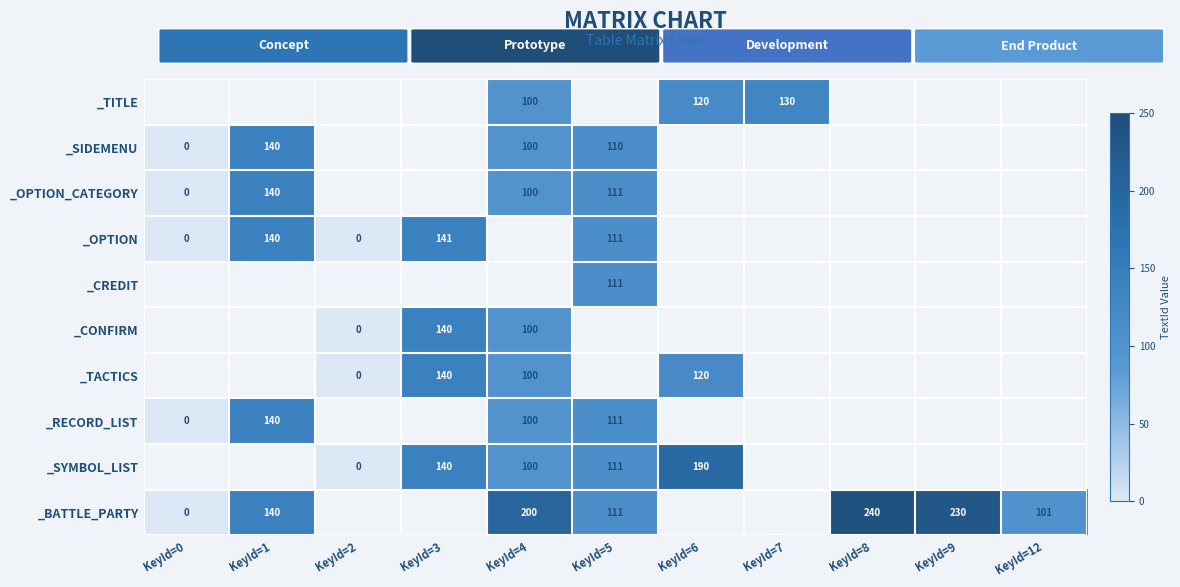

The _OPTION_CATEGORY series shows 184 at KeyId=5. True or false?

False